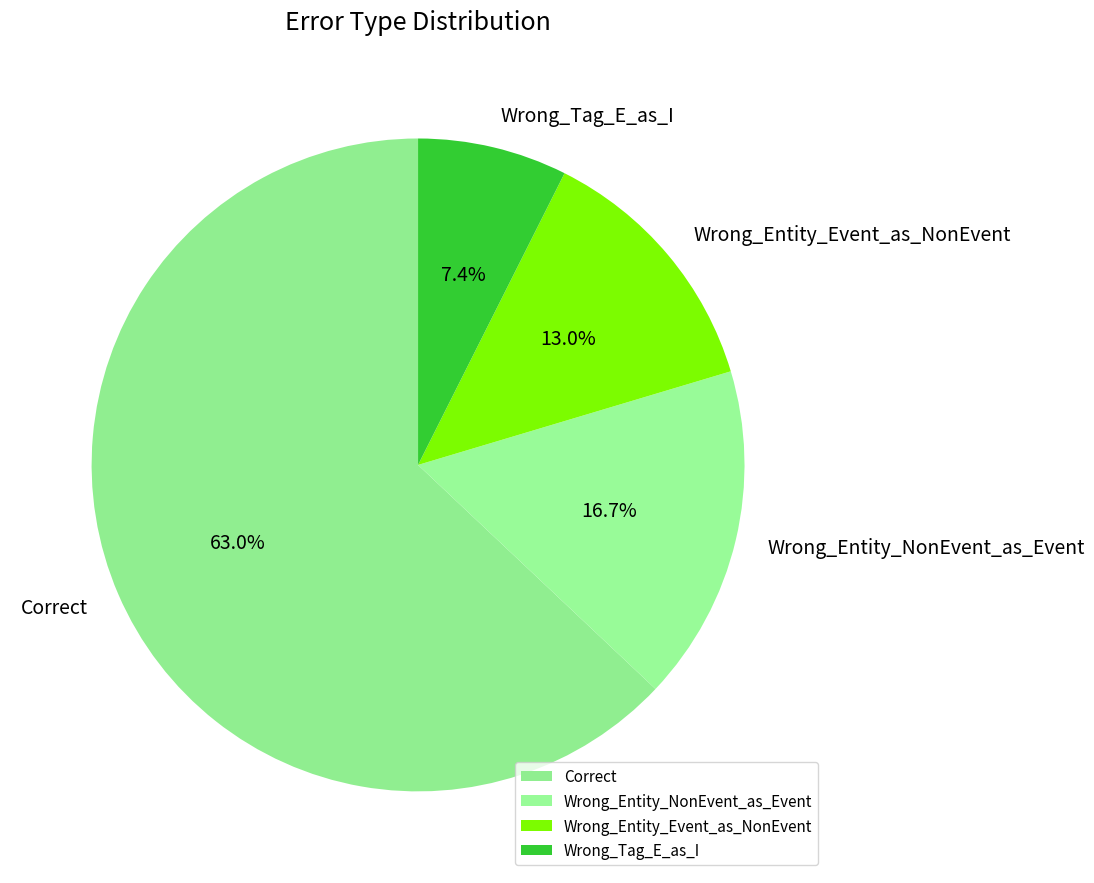

Combined, do Wrong_Entity_Event_as_NonEvent and Wrong_Tag_E_as_I account for over 50%?

No